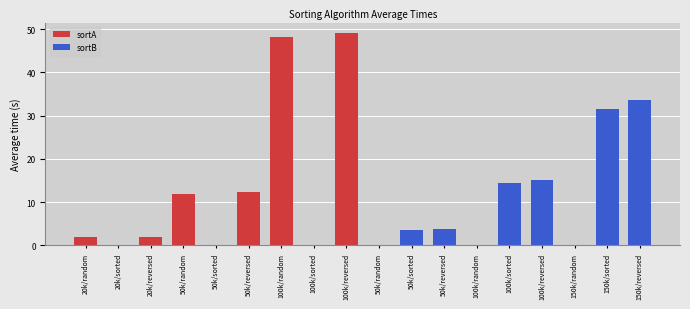

Is it true that sortB equals 0.0 at 50k/random?

True